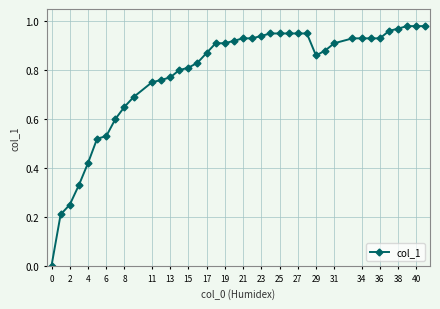

The chart shows a value of 1.1 at 17. True or false?

False